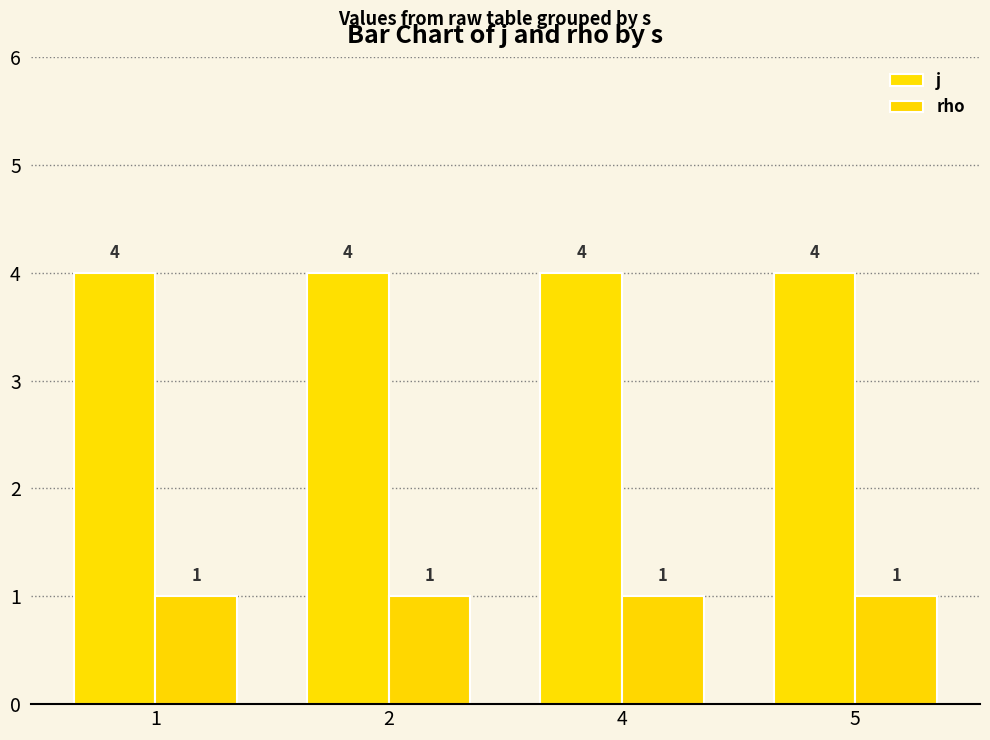

Reading right to left, transcribe all the data shown in this chart.

j: 5=4	4=4	2=4	1=4
rho: 5=1	4=1	2=1	1=1